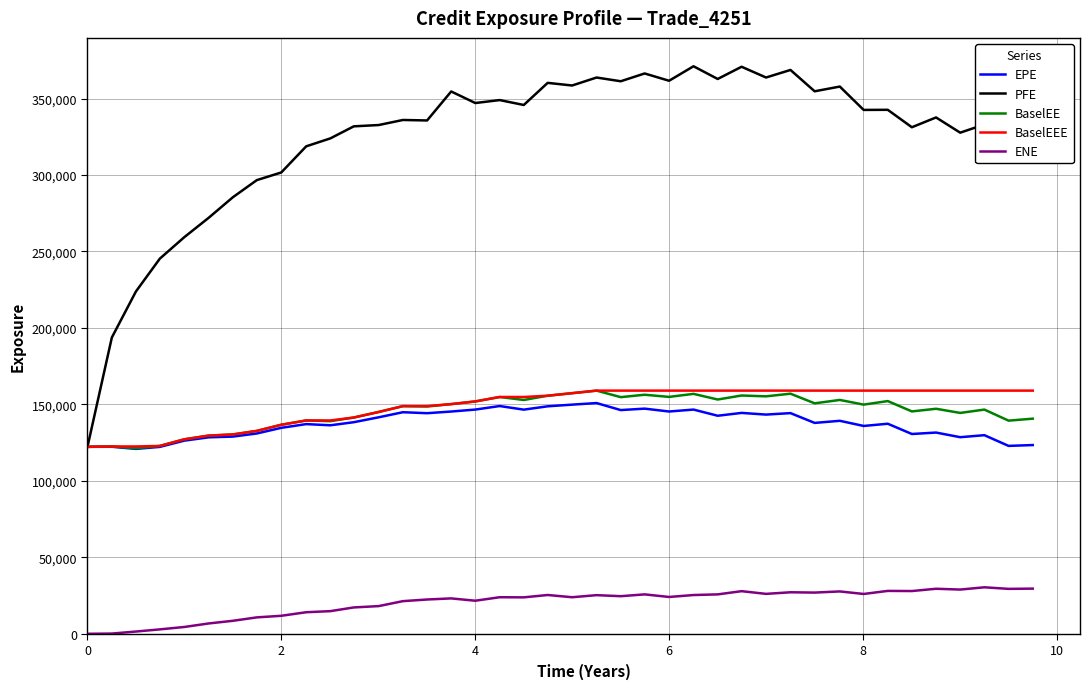

What is the maximum value shown in the chart?

371078.0